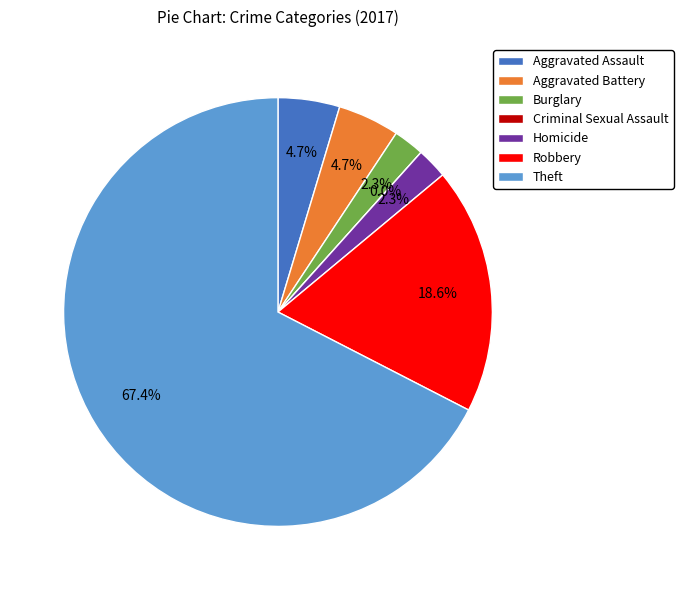

The Theft slice represents 67% of the pie. True or false?

True